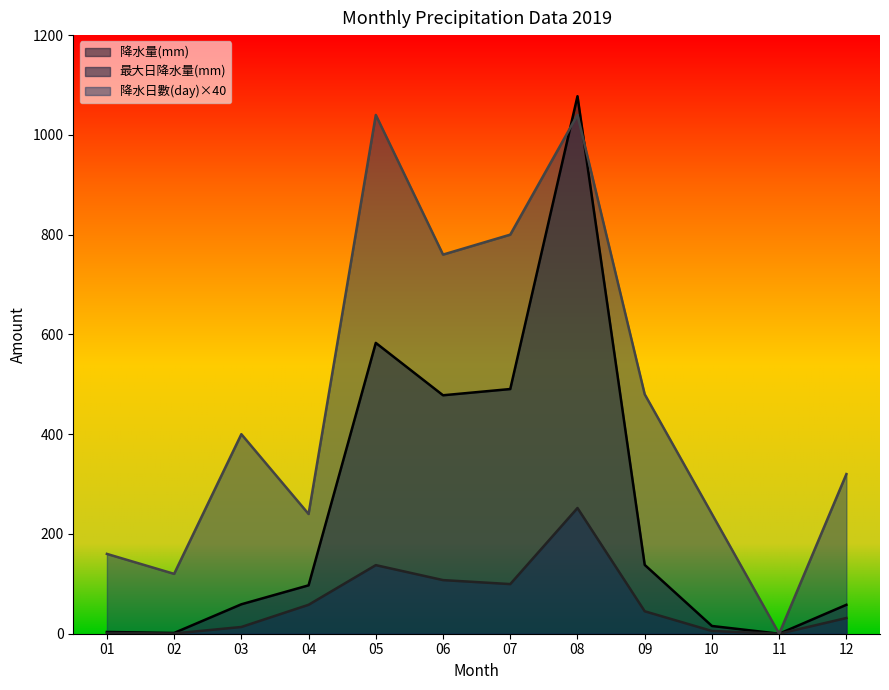

How many values in 降水量(mm) are above zero?

11